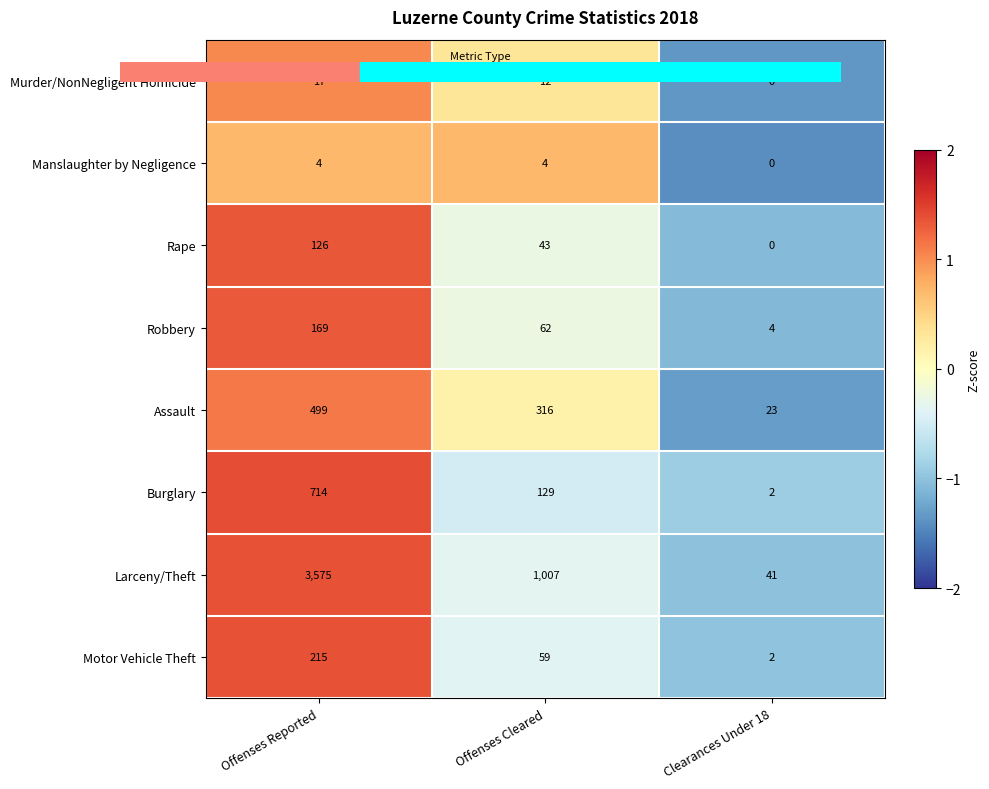

What is the sum of all Robbery values?

235